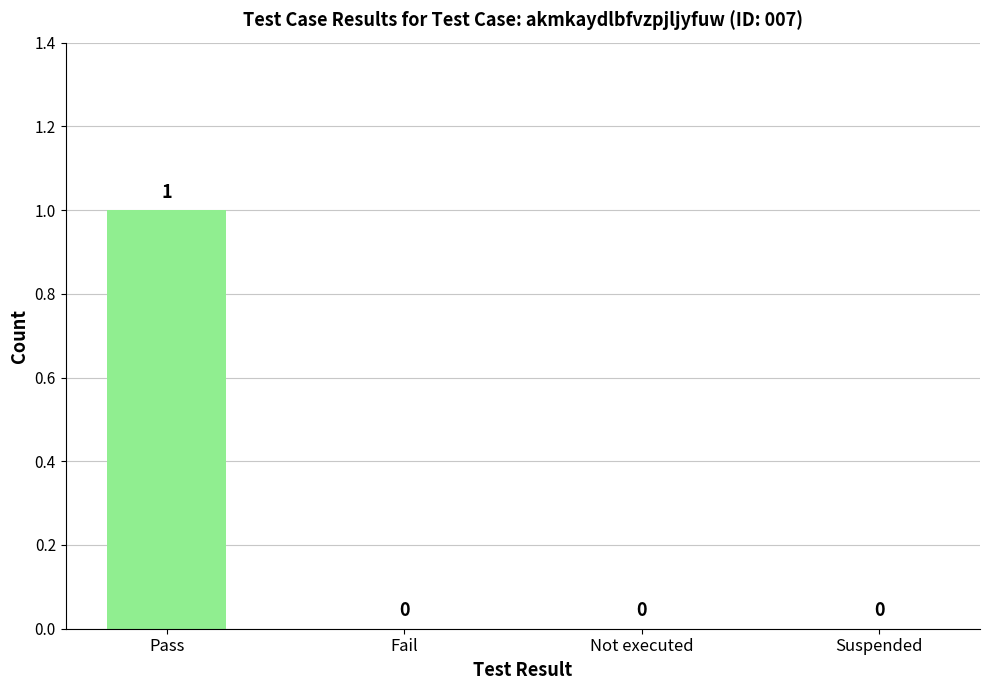

The chart shows a value of 1 at Pass. True or false?

True